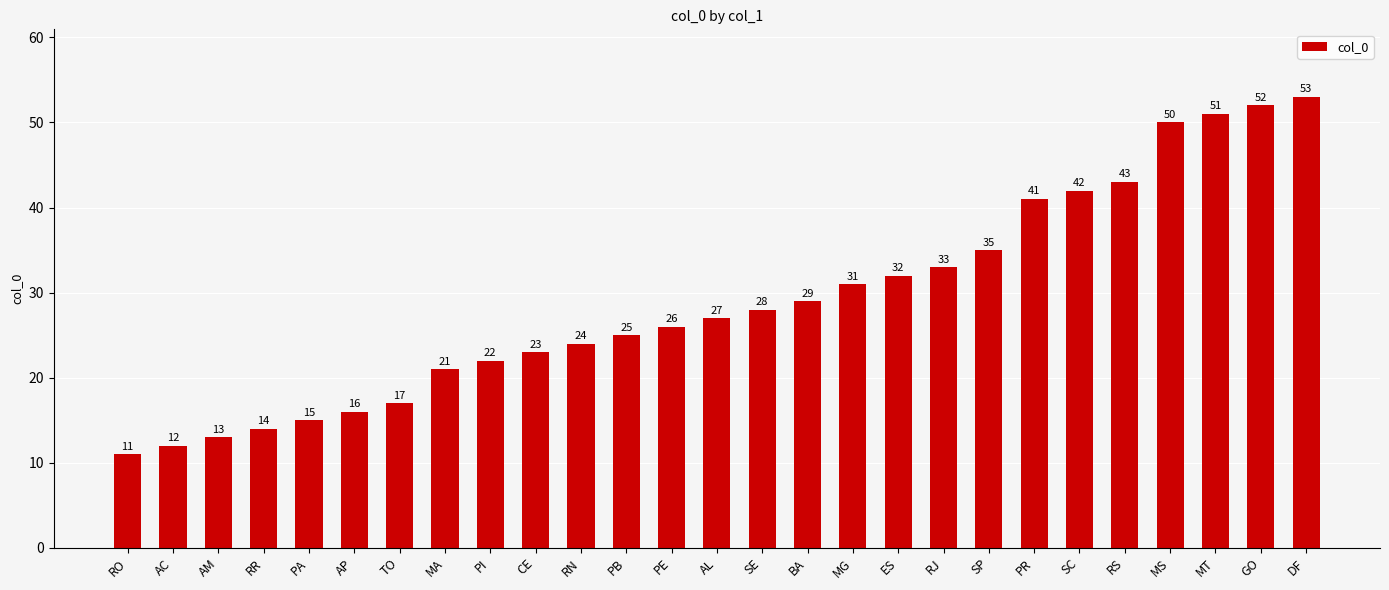

At which label is the value closest to 32?

ES